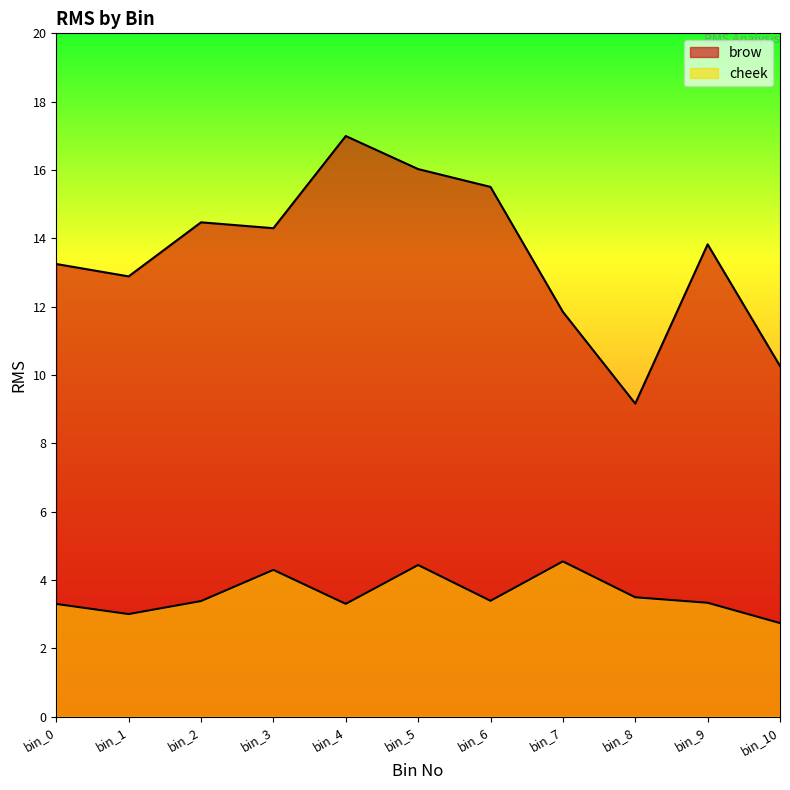

How many series are shown in this chart?

2